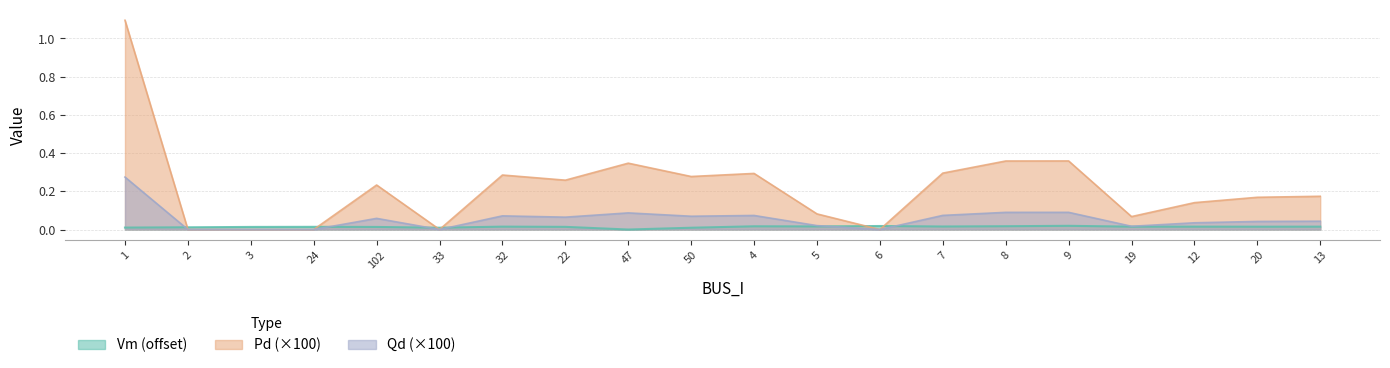

Between 22 and 19, which series saw the biggest shift?

Pd